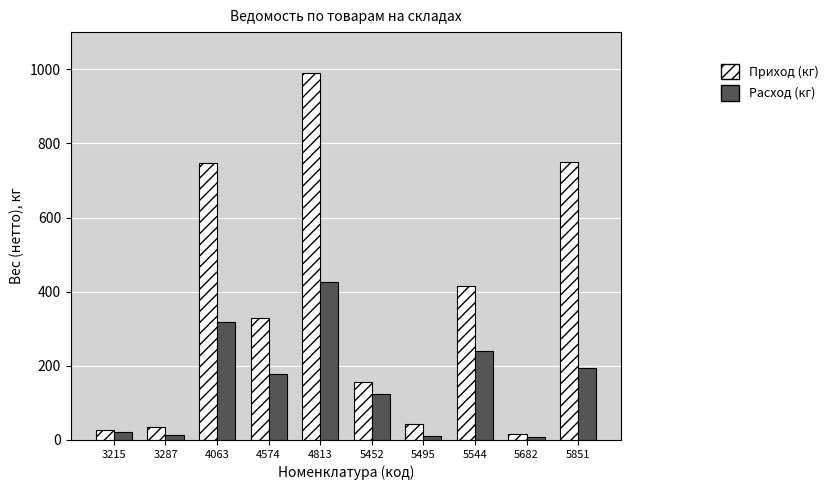

Rank the series by their average value, from lowest to highest.

Расход (кг), Приход (кг)